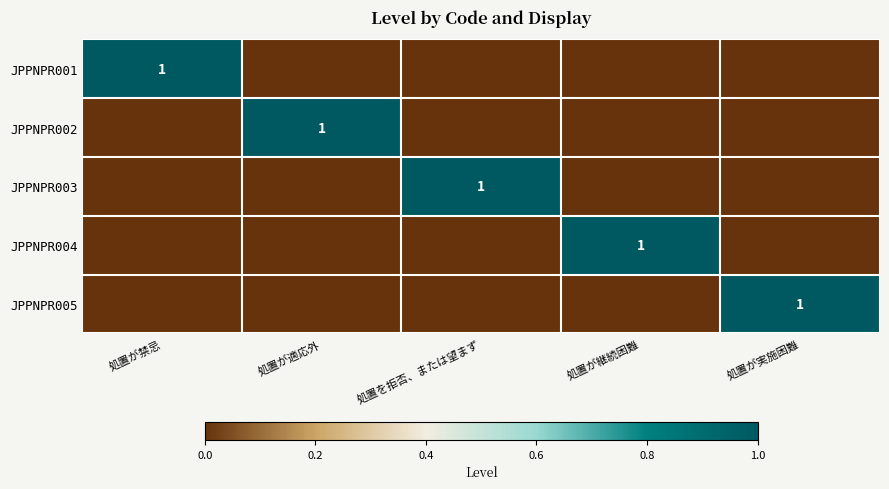

Is the value of JPPNPR002 at 処置が禁忌 greater than the value of JPPNPR003 at 処置が実施困難?

No